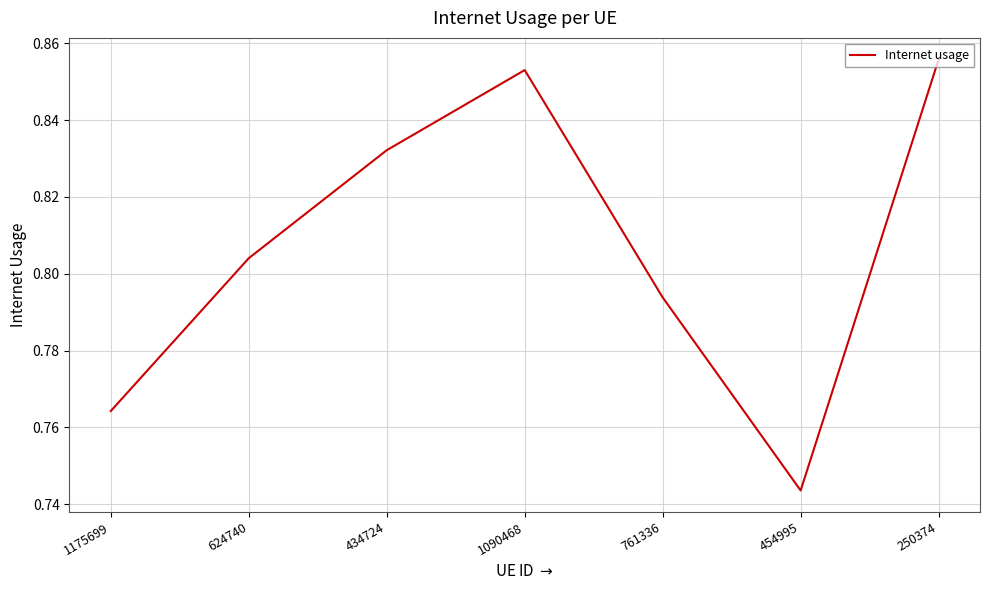

How many distinct data groups are displayed?

1